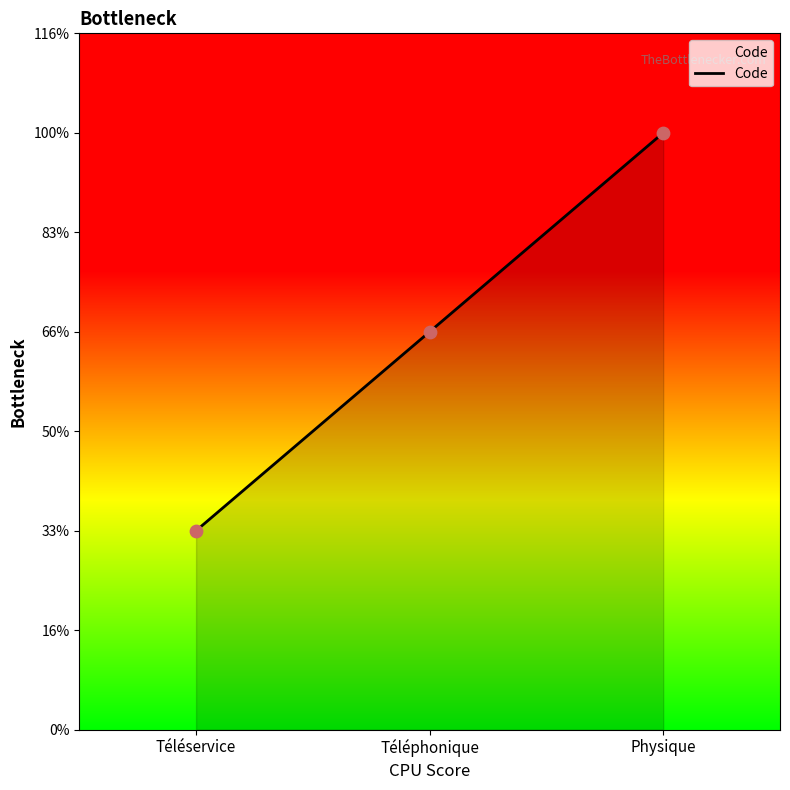

Which has a higher value, Physique or Téléphonique?

Physique